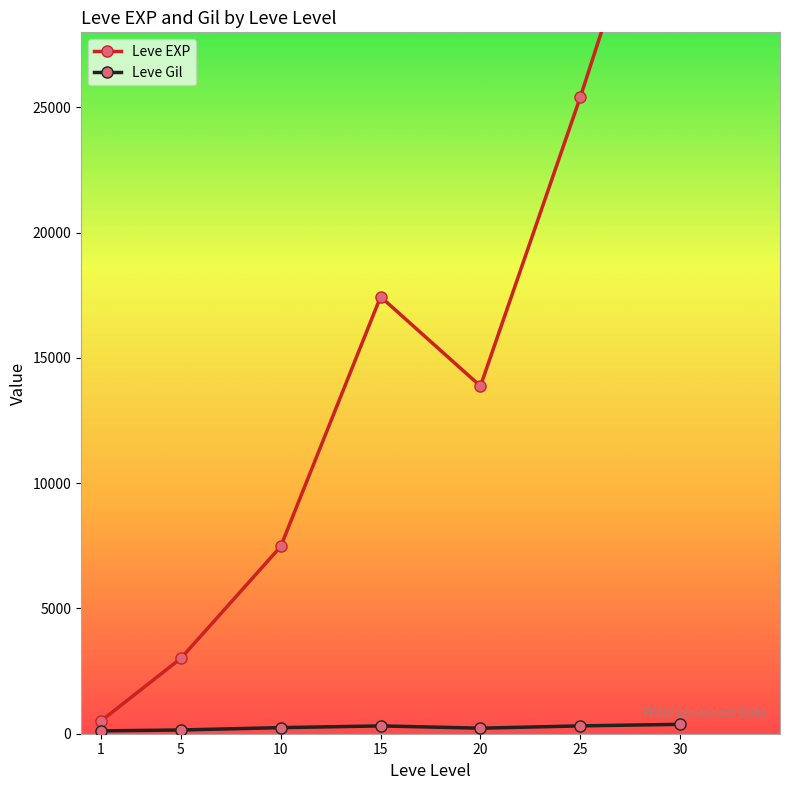

What is the average value of the Leve EXP series?

13930